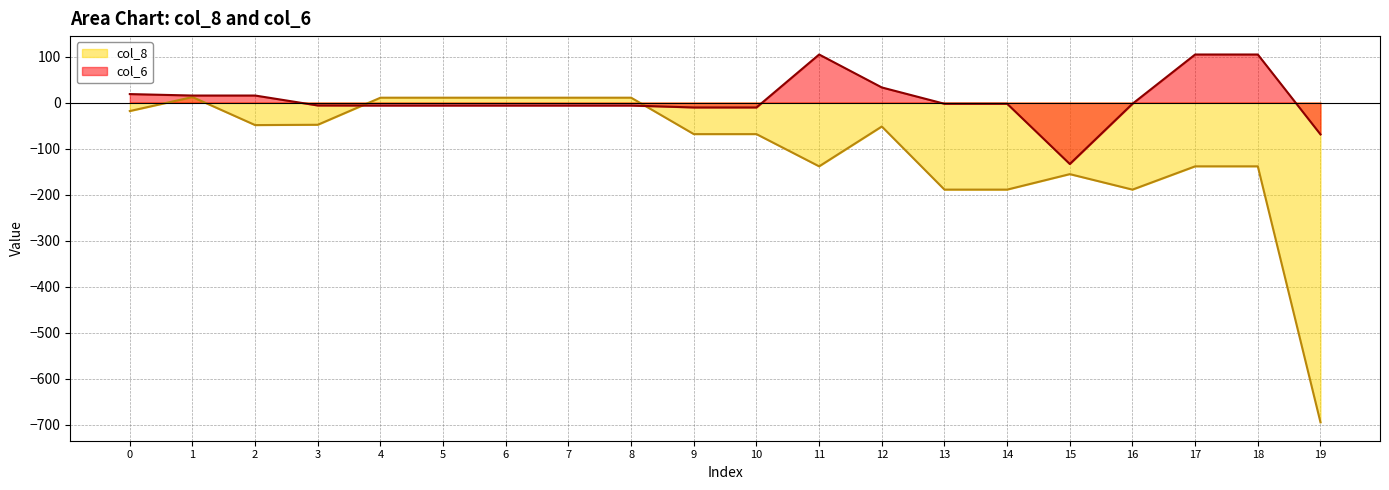

Which series changed the most between 2 and 11?

col_8